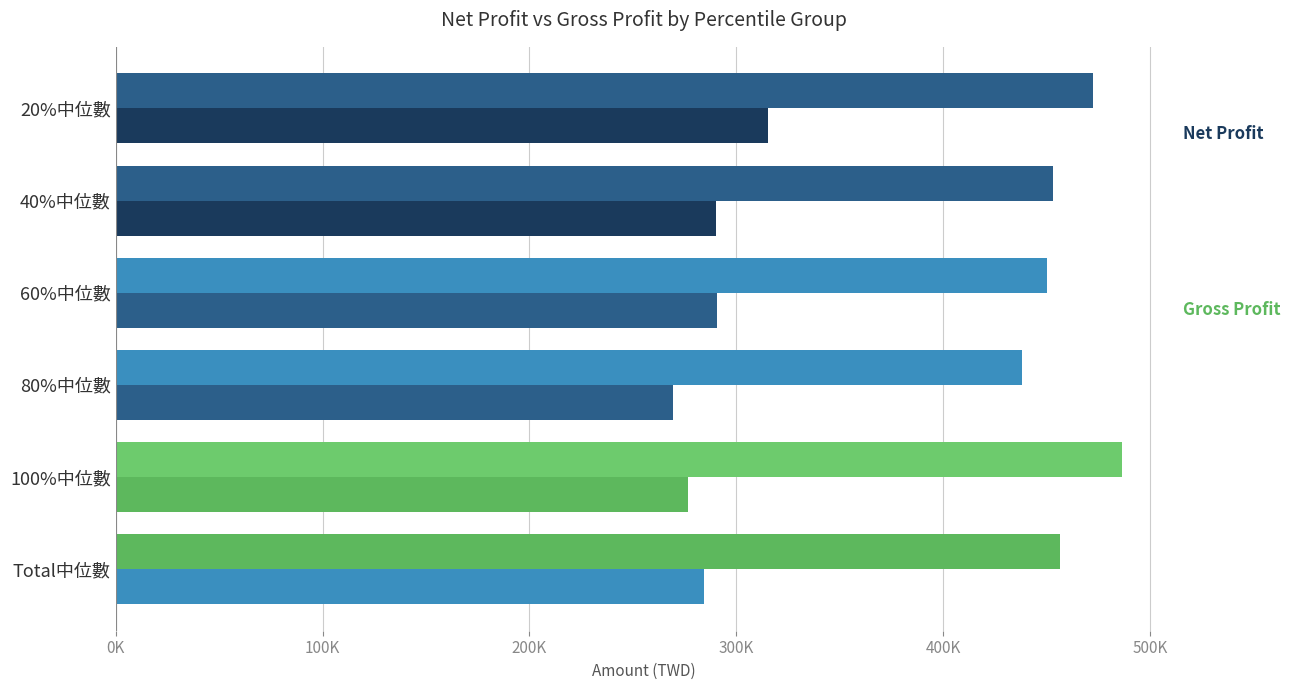

Are the bars grouped side by side (vs. stacked)?

Yes